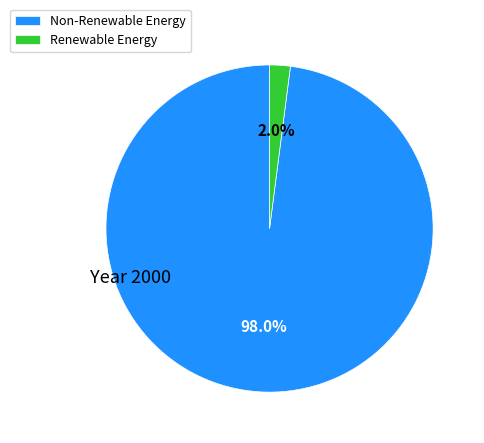

Rank the categories by value from highest to lowest.

Non-Renewable Energy, Renewable Energy